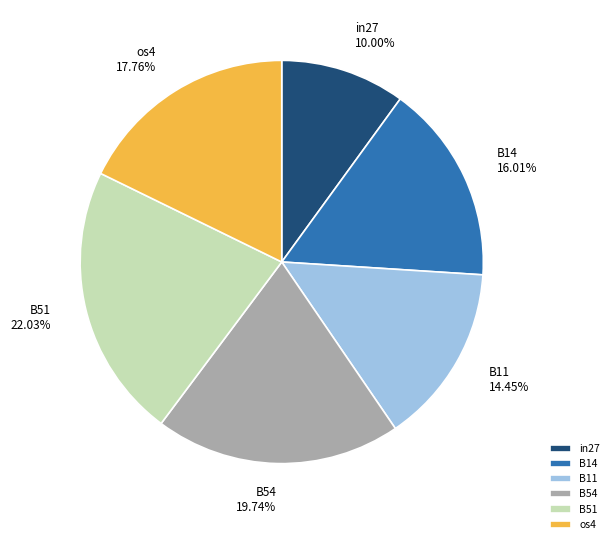

What portion of the pie excludes B54?

80.3%